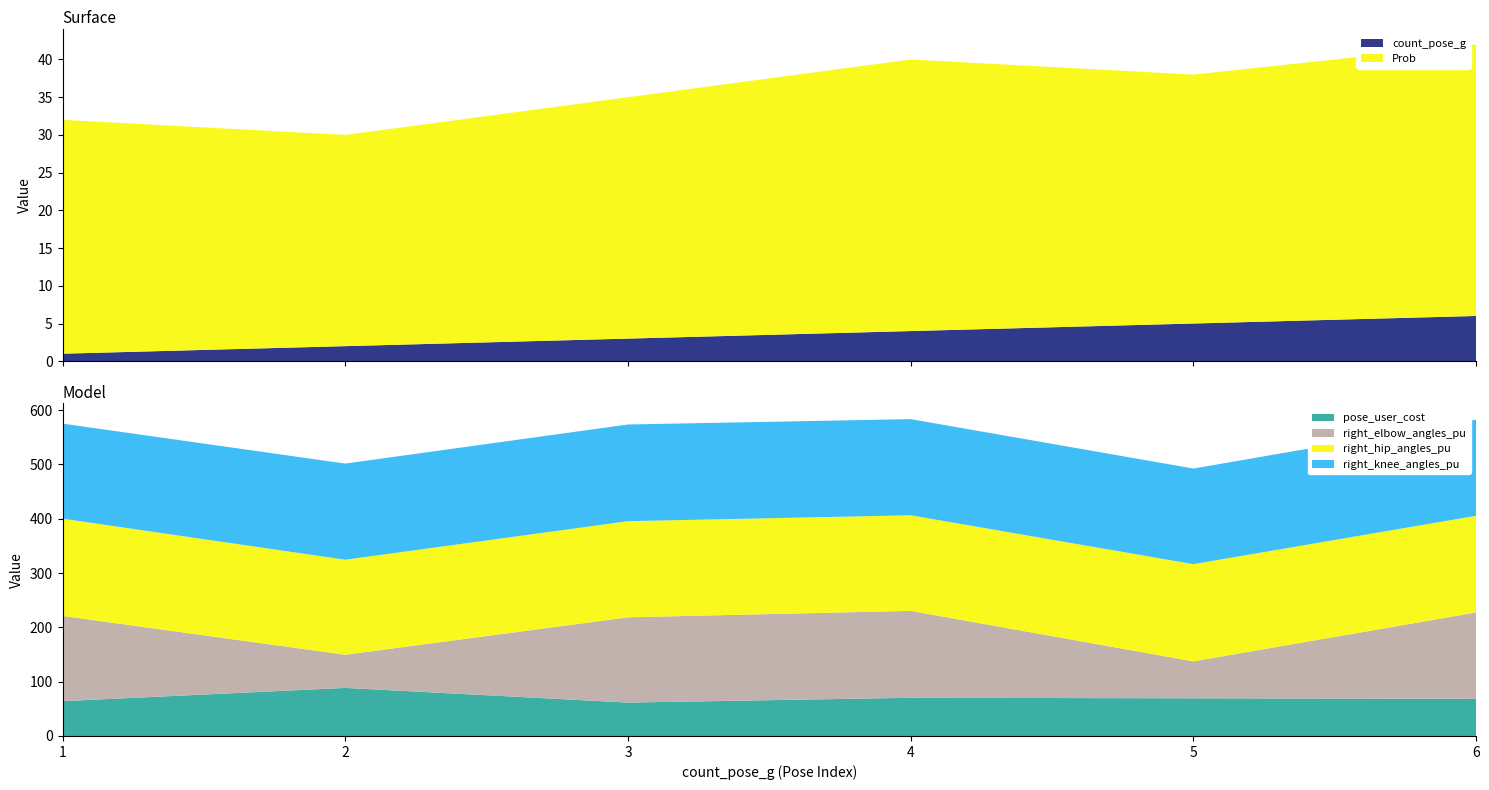

Reading left to right, transcribe all the data shown in this chart.

count_pose_g: 1=1.0	2=2.0	3=3.0	4=4.0	5=5.0	6=6.0
Prob: 1=31.0	2=28.0	3=32.0	4=36.0	5=33.0	6=36.0
pose_user_cost: 1=64.1	2=88.5	3=61.5	4=70.3	5=69.3	6=68.4
right_elbow_angles_pu: 1=157.0	2=61.0	3=157.0	4=160.0	5=68.0	6=159.0
right_hip_angles_pu: 1=179.0	2=175.0	3=177.0	4=176.0	5=179.0	6=178.0
right_knee_angles_pu: 1=175.0	2=177.0	3=178.0	4=177.0	5=176.0	6=177.0